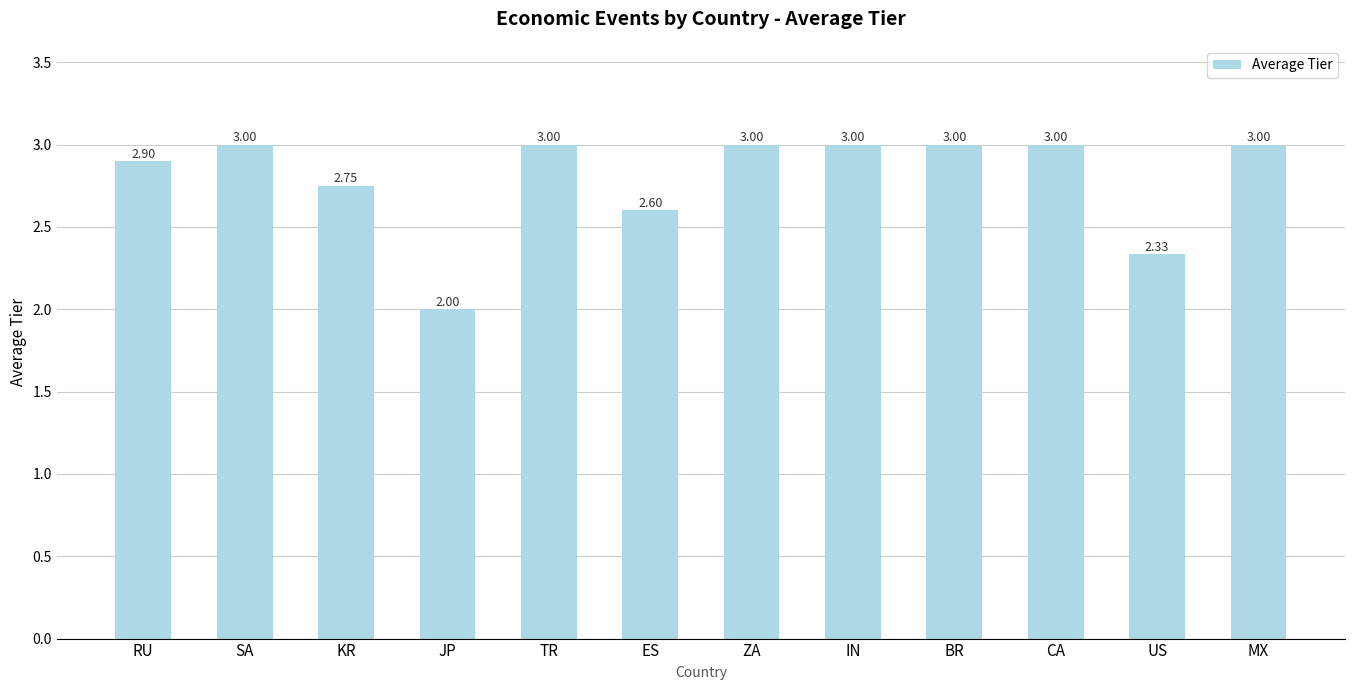

What is the difference between the second highest and minimum values?

1.0